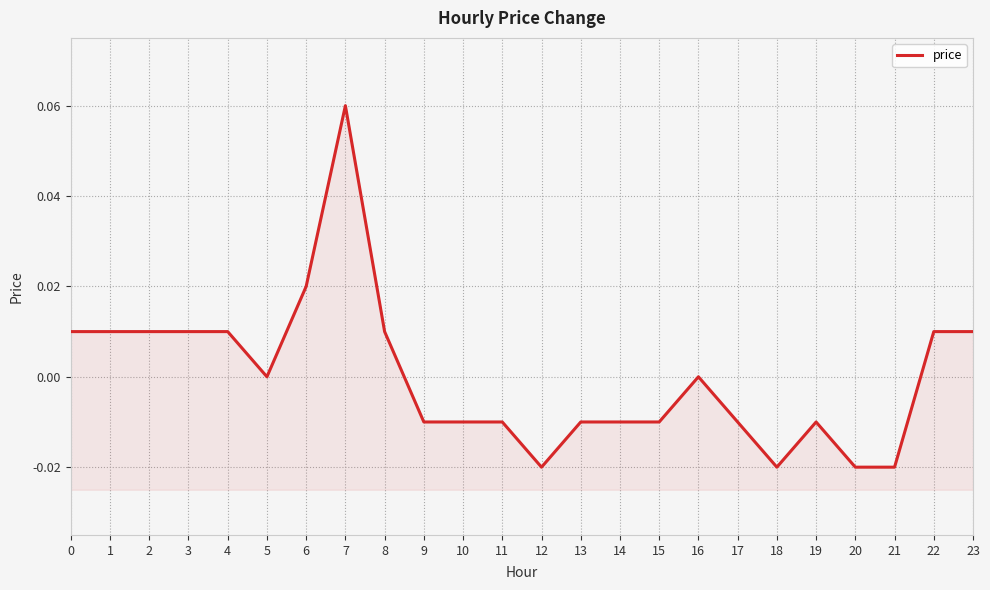

What is the difference between the maximum and minimum values?

0.1